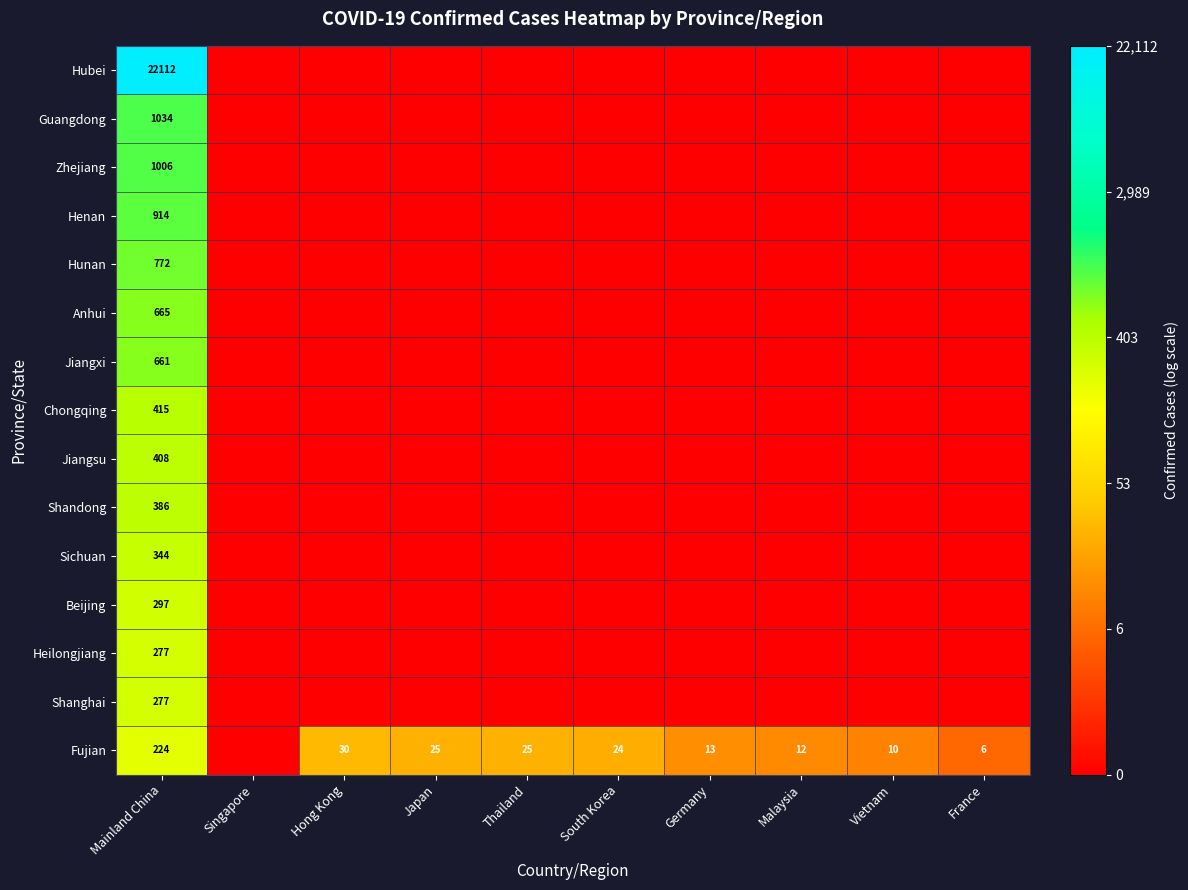

Is it true that Heilongjiang equals 379 at Mainland China?

False